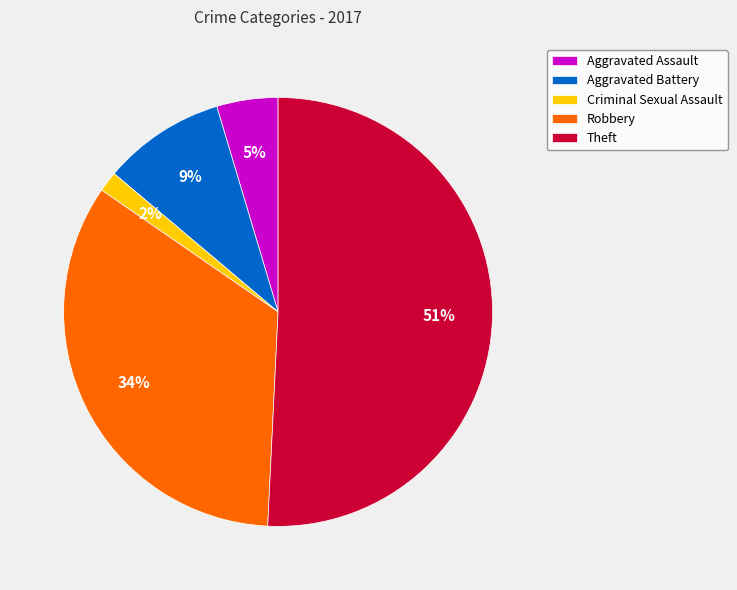

Does any single category account for the majority?

Yes